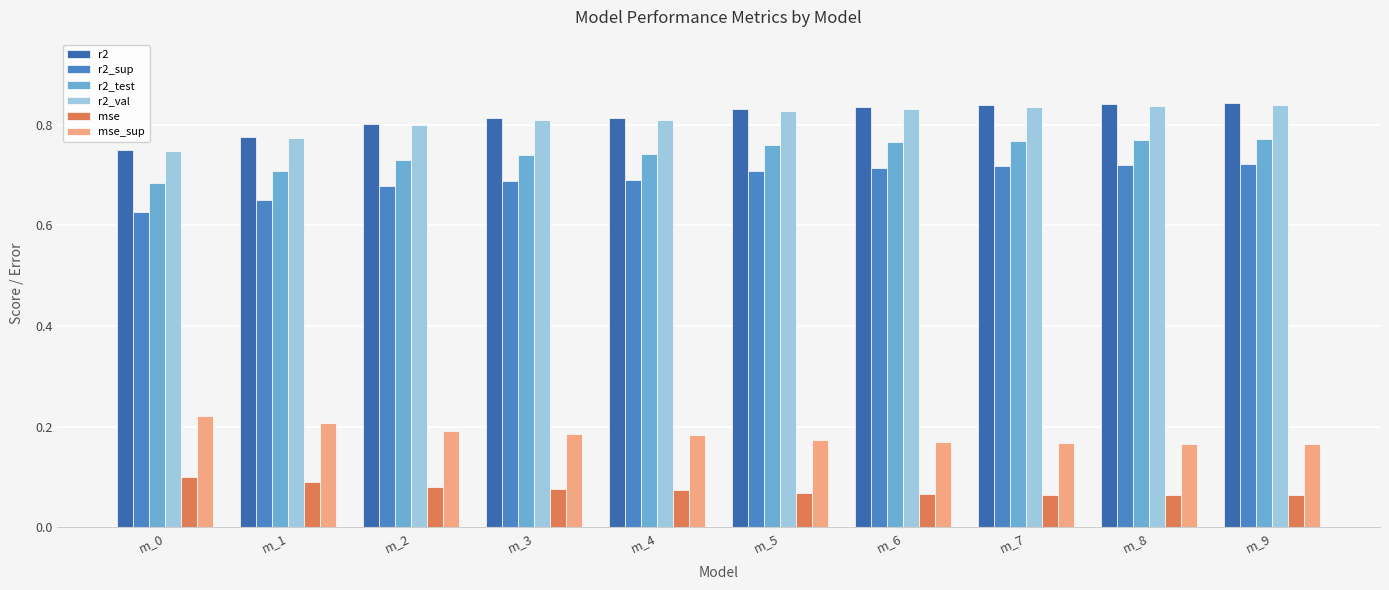

How many r2_sup values are between 0 and 1?

10